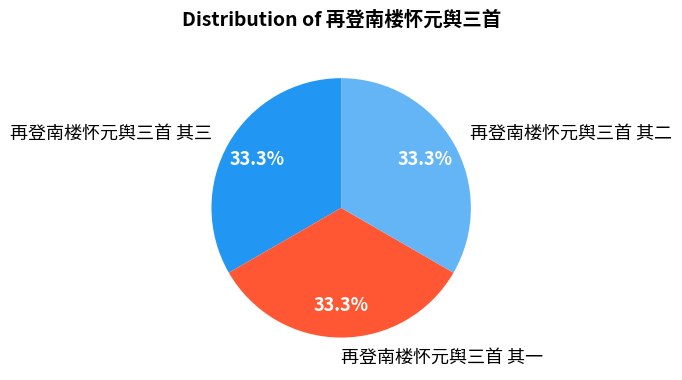

Is it true that 再登南楼怀元舆三首 其三 is 27% of the pie?

False